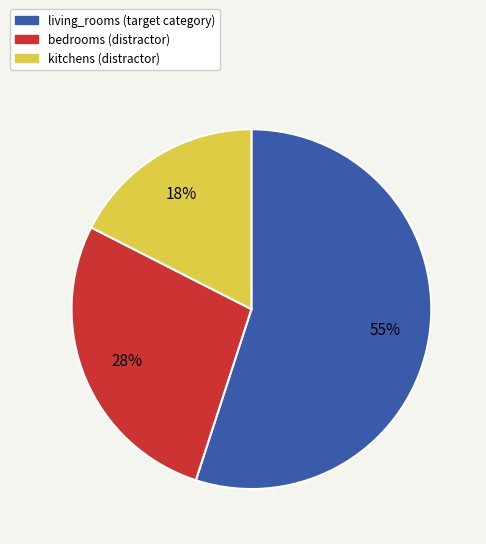

The living_rooms slice represents 66% of the pie. True or false?

False